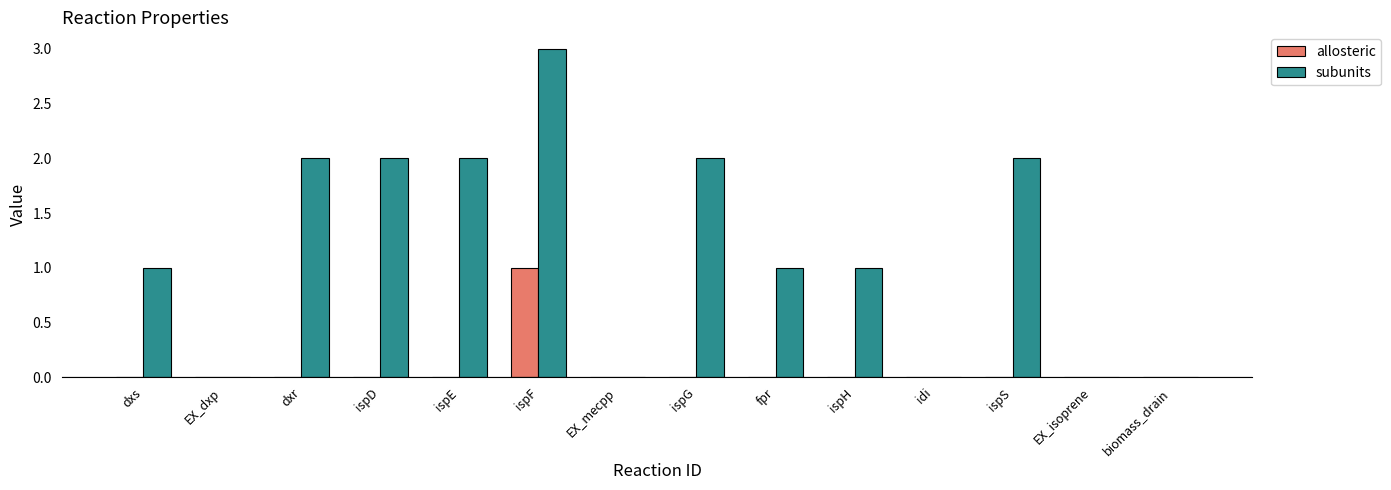

True or false: subunits has a value of -1 at idi.

False